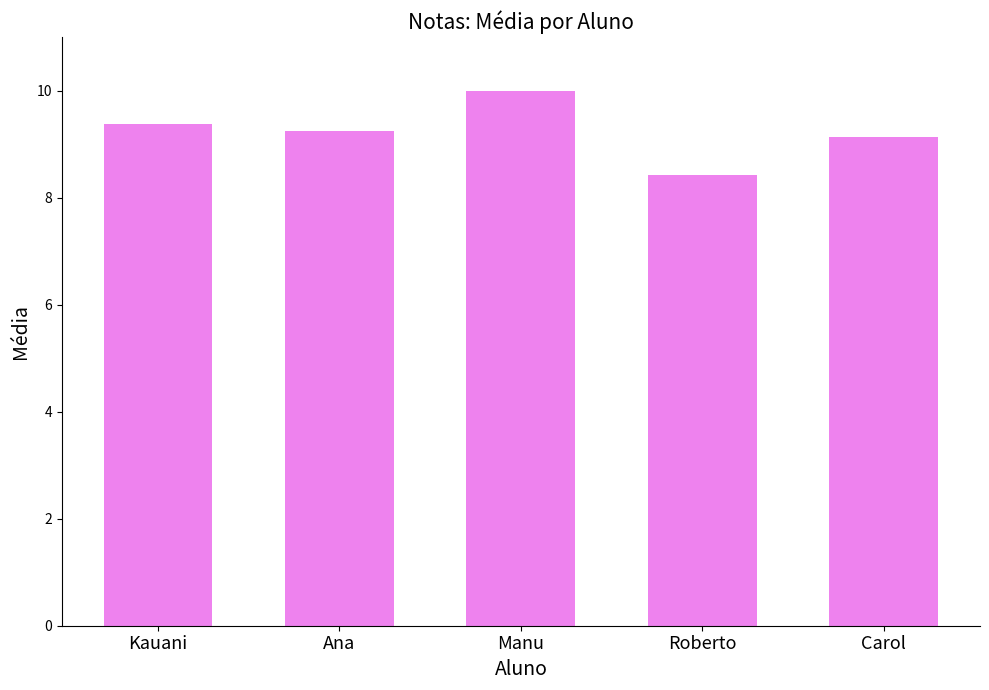

Does the chart contain any negative values?

No